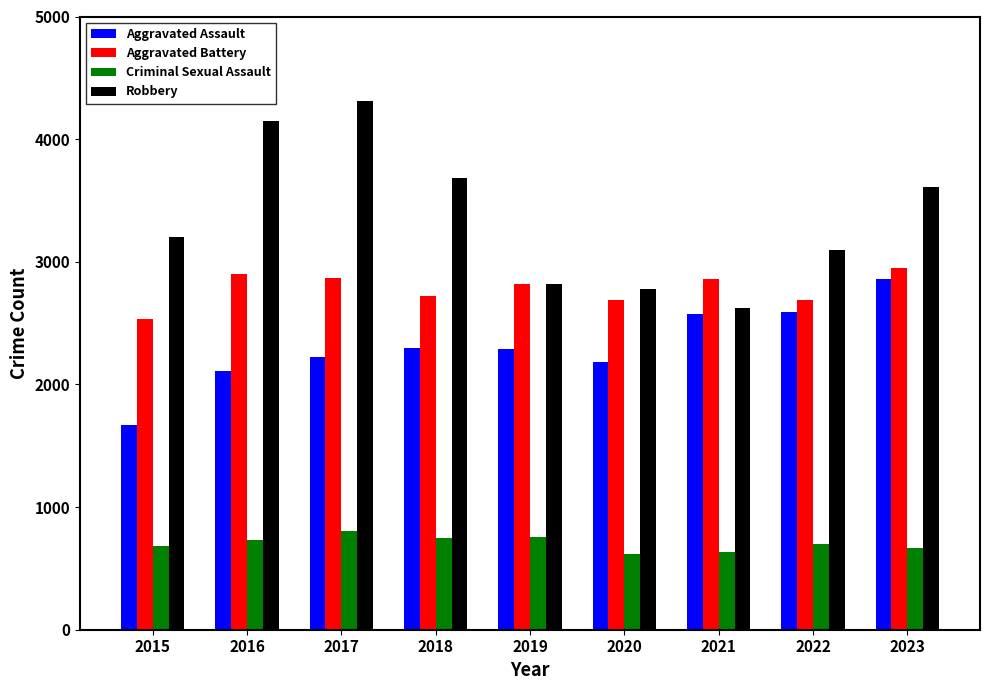

At how many categories does at least one series exceed 1042?

9